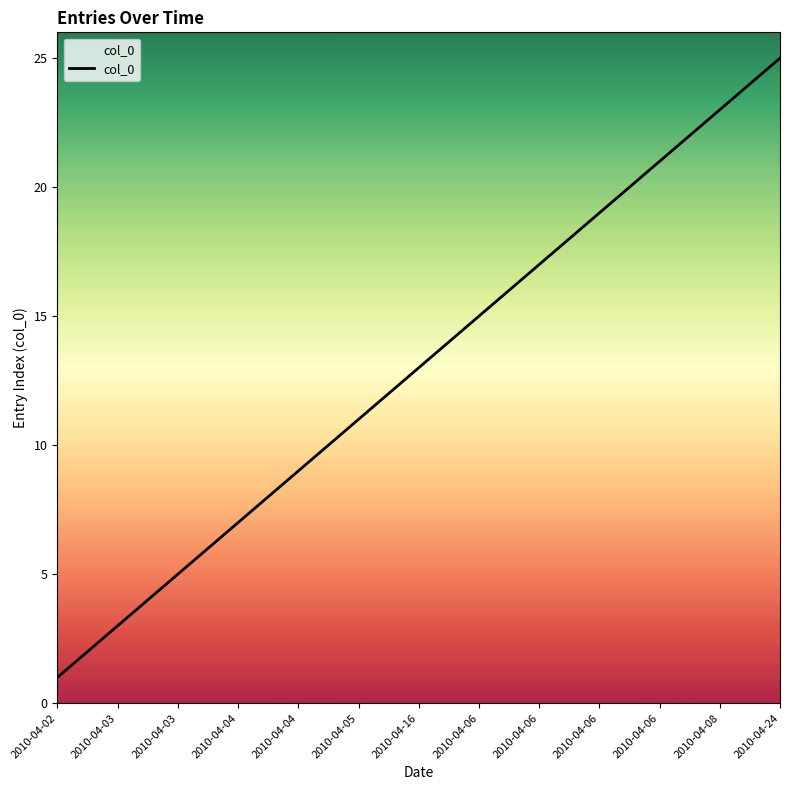

How many lines are shown in the chart?

1